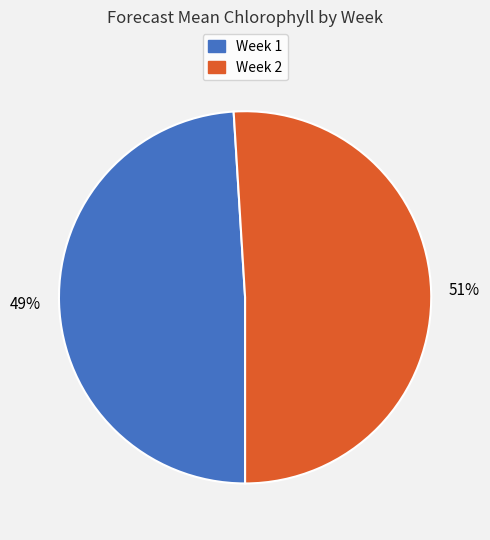

What is the ratio of the value at Week 1 to the value at Week 2?

1.0